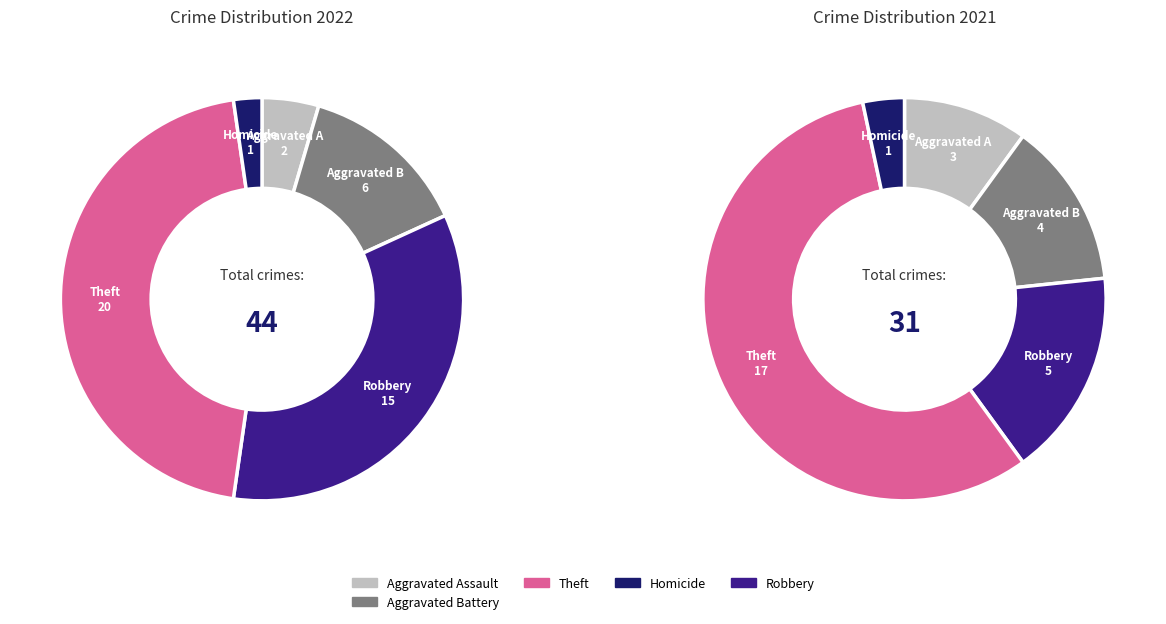

Does 4 account for over 50% of the chart?

No